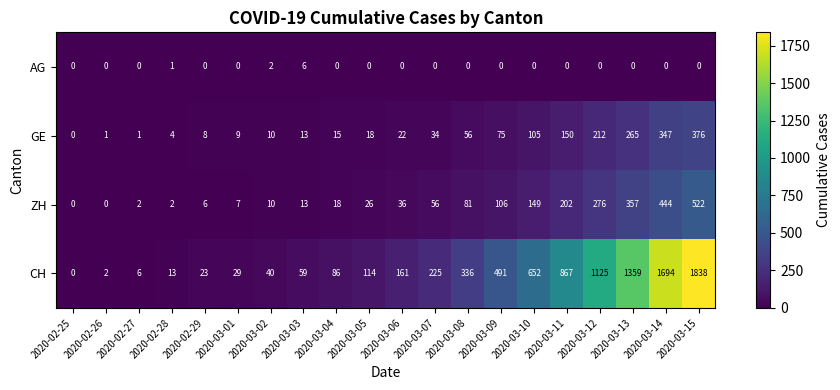

At 2020-03-13, list the series in order from smallest to largest.

AG, GE, ZH, CH